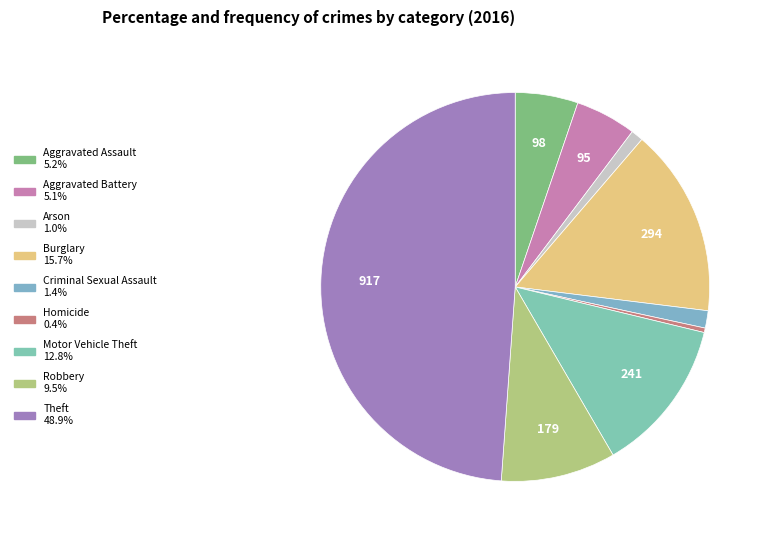

Count the number of slices in the pie.

9